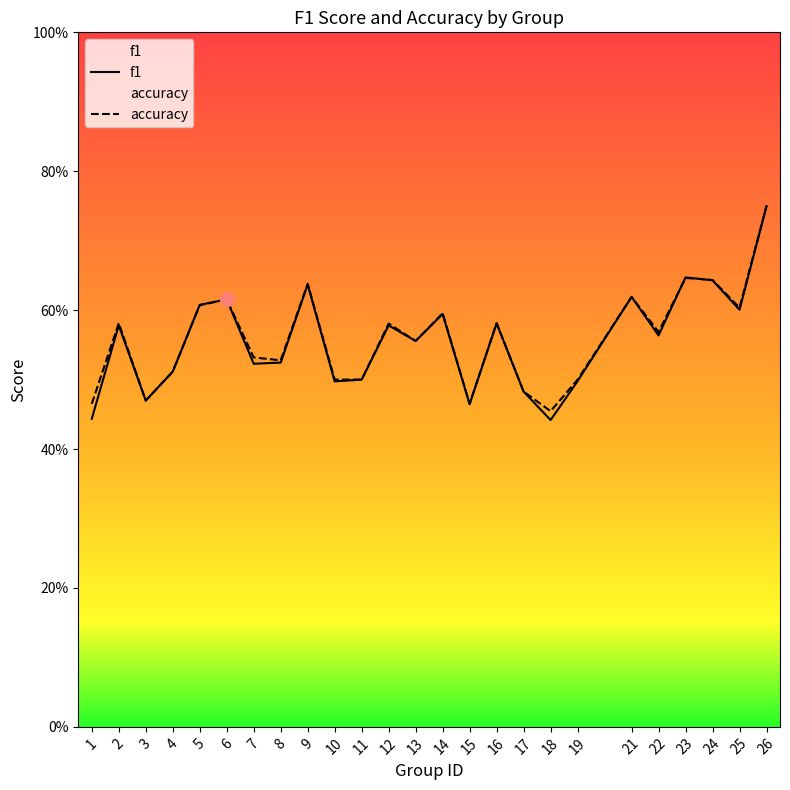

True or false: accuracy has more than 2 interior local peaks.

True